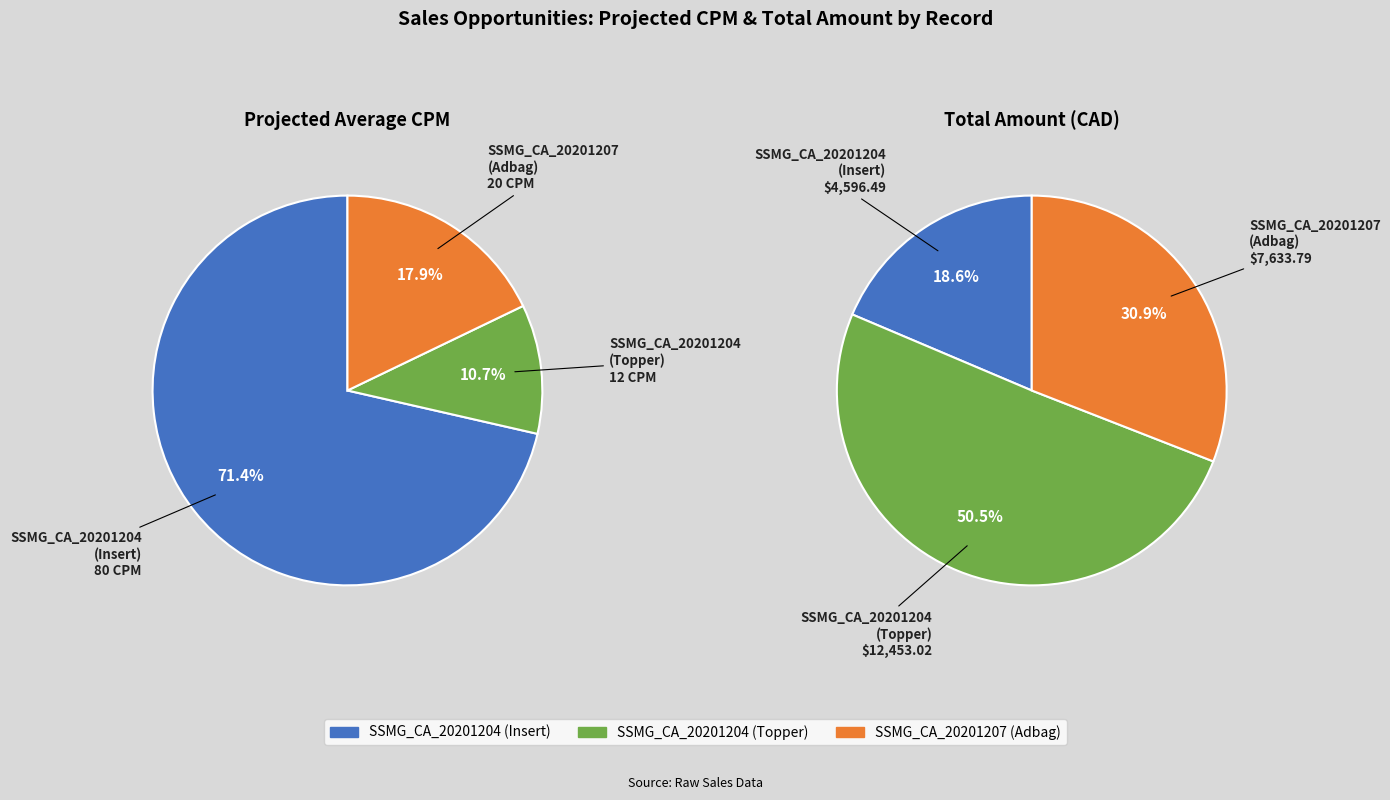

How many segments does this pie chart have?

3